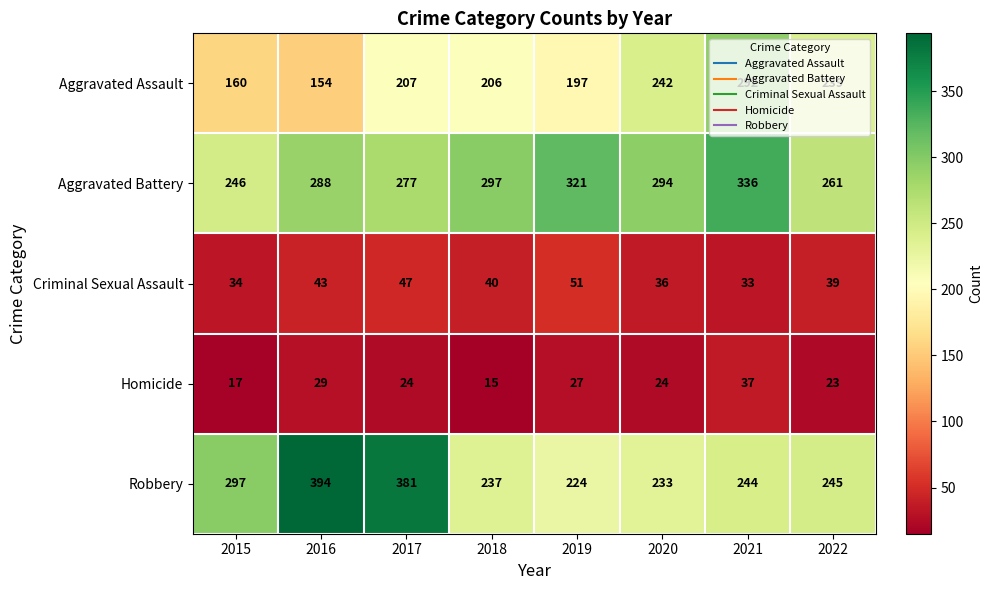

Which category has the highest value across all series?

2016